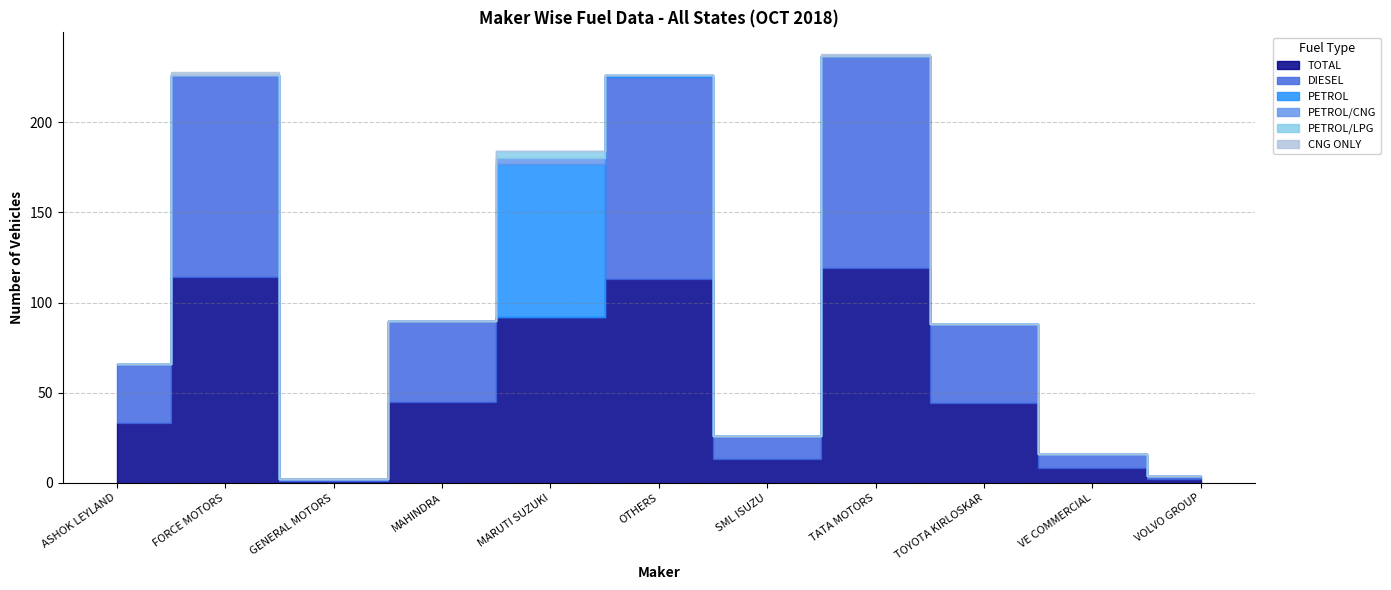

What position from the right is OTHERS?

6